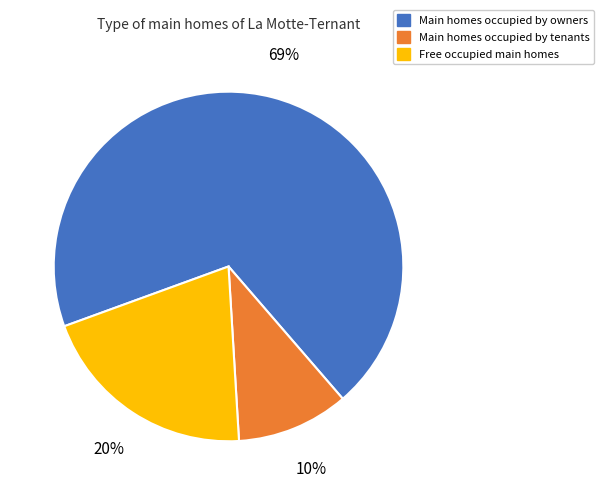

What percentage is the Main homes occupied by tenants slice, to the nearest percent?

10%